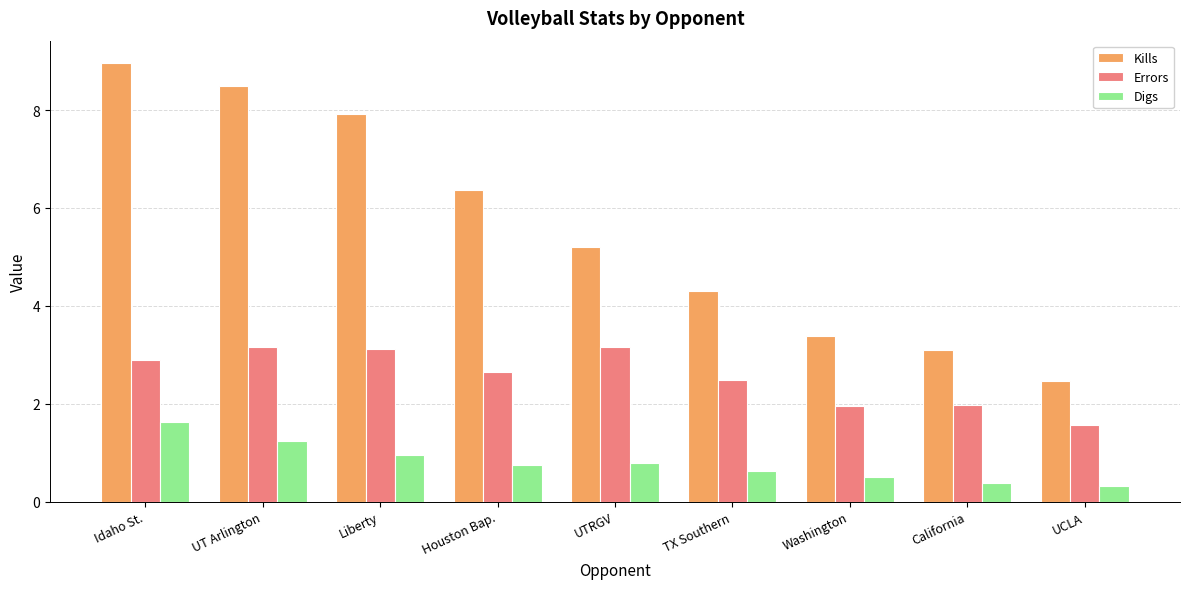

Rank the series at UTRGV from highest to lowest value.

Kills, Errors, Digs